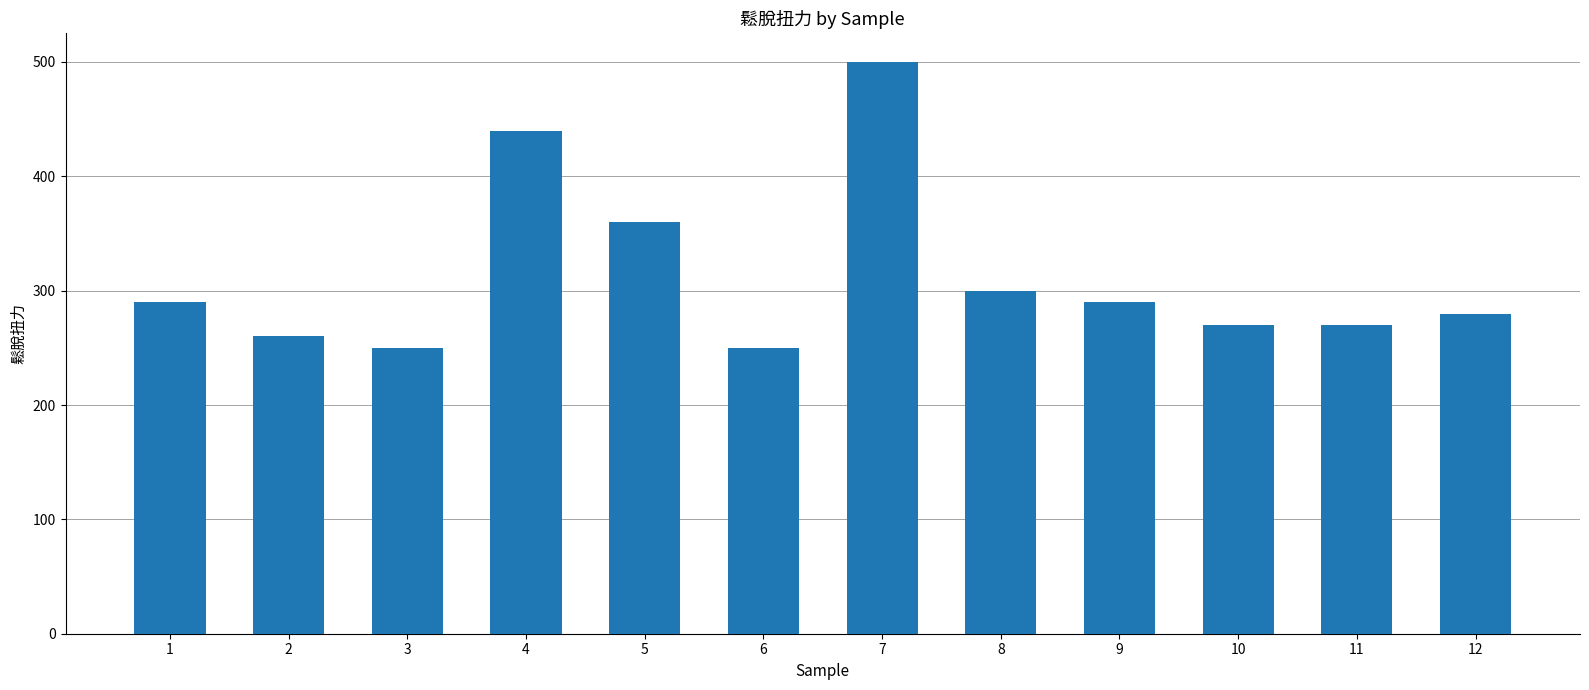

What is the average value?

313